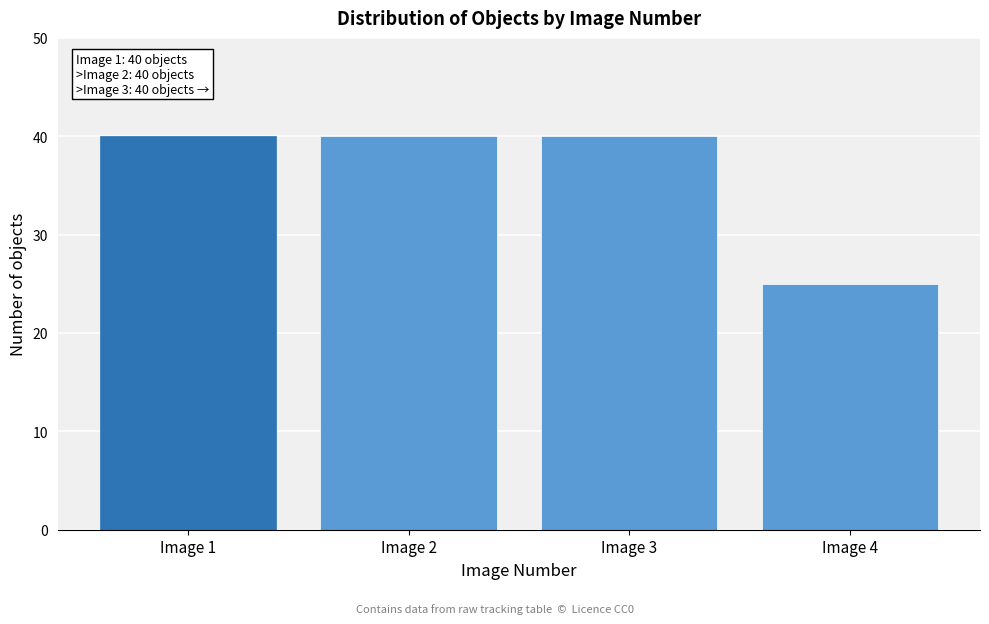

Reading left to right, list all the values displayed in this chart.

Image 1=40	Image 2=40	Image 3=40	Image 4=25